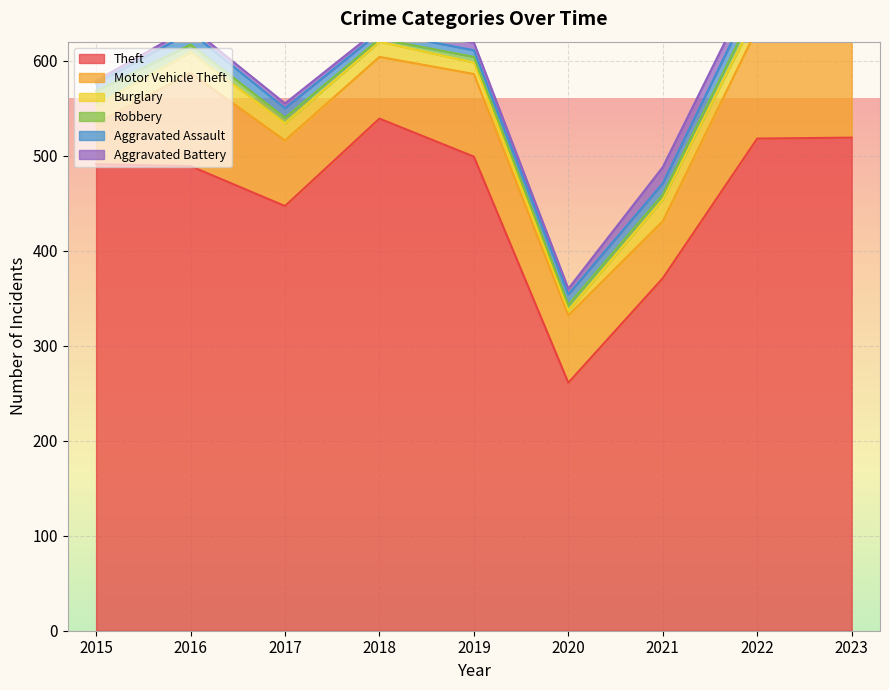

Is the value of Theft at 2022 greater than the value of Burglary at 2021?

Yes